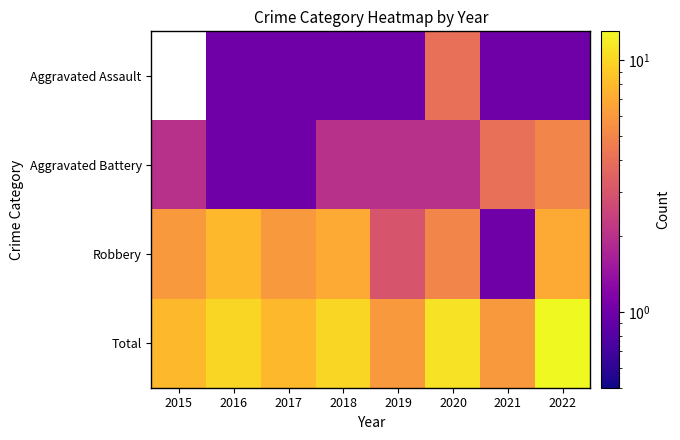

Count the number of data series in this chart.

4